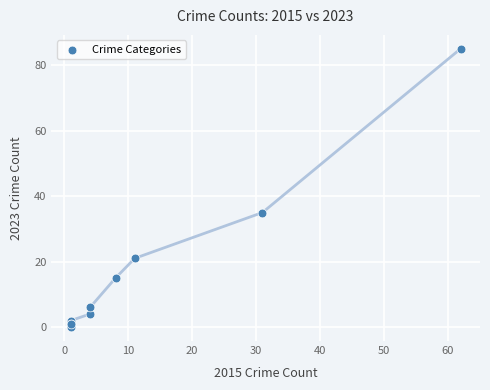

What Y value in the scatter plot is closest to 42?

35